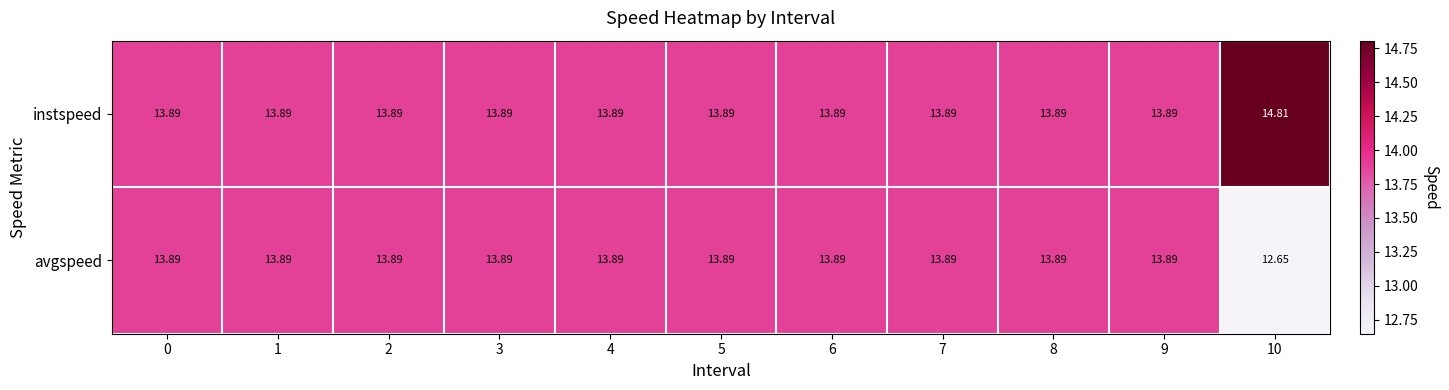

What is the minimum value shown in the chart?

12.7